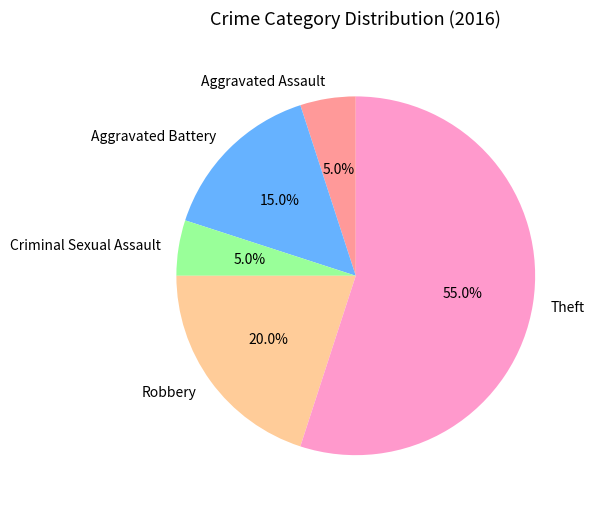

Which has a higher value, Aggravated Assault or Robbery?

Robbery